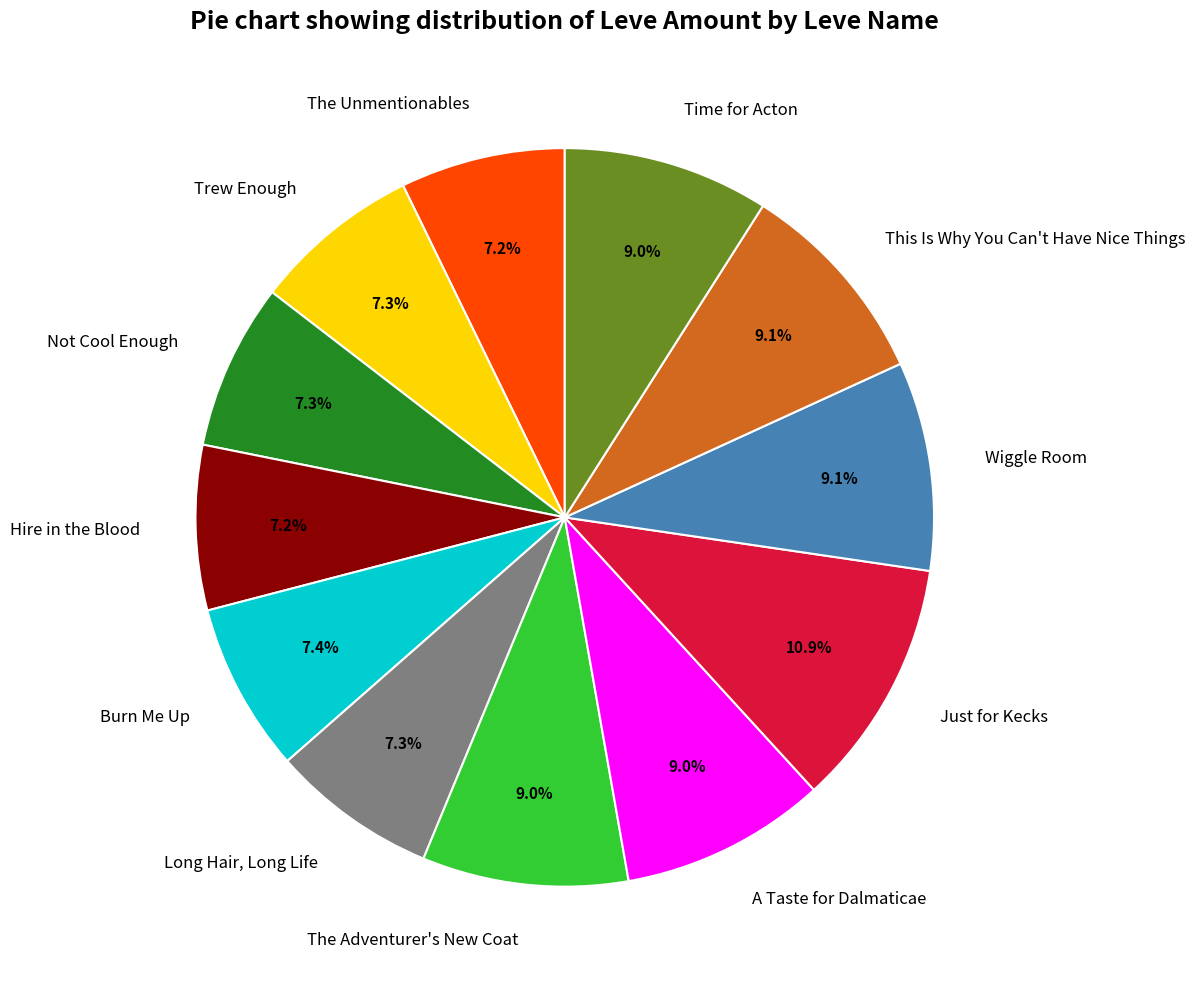

To the nearest percent, what portion does Burn Me Up represent?

7%